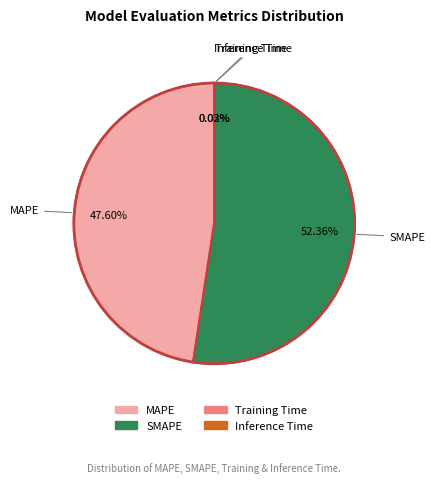

Which slice is the largest?

SMAPE